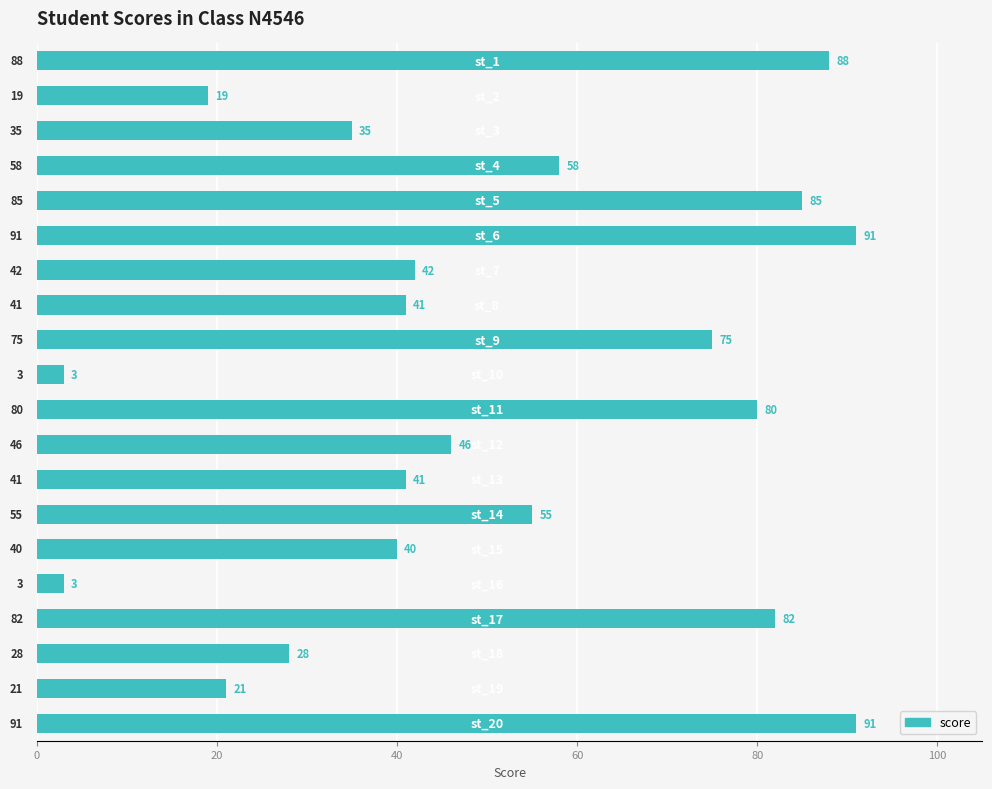

What is the difference between the maximum and second lowest values?

88